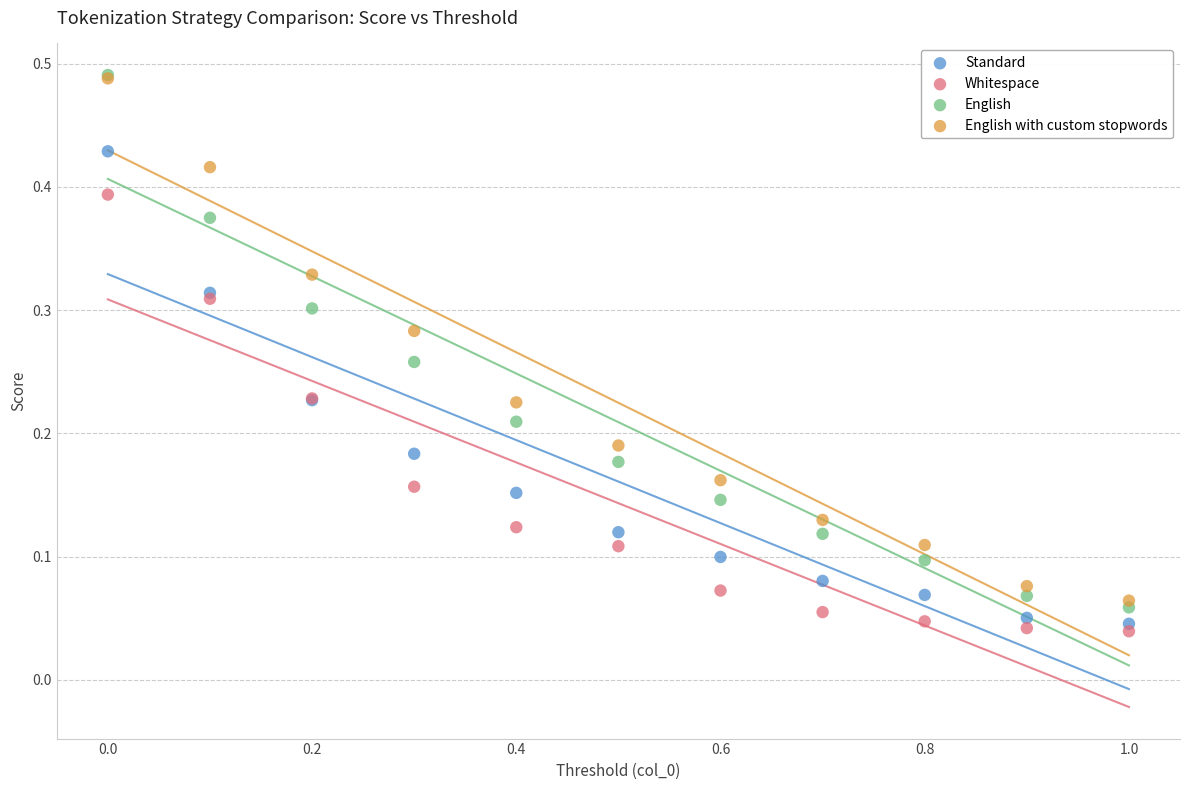

Which series has the widest spread of Y values?

English